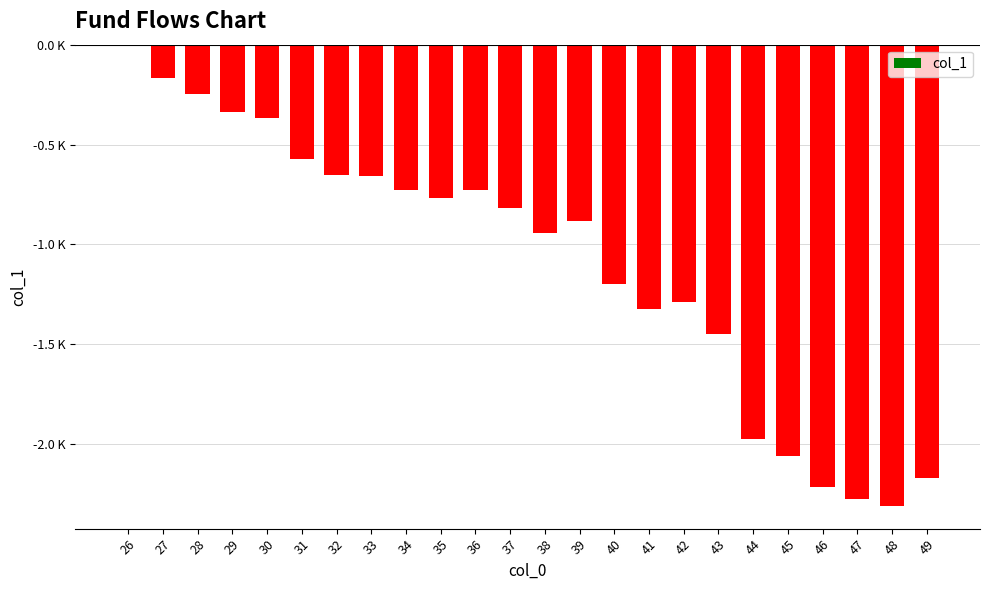

Where does the data first go above -817?

26